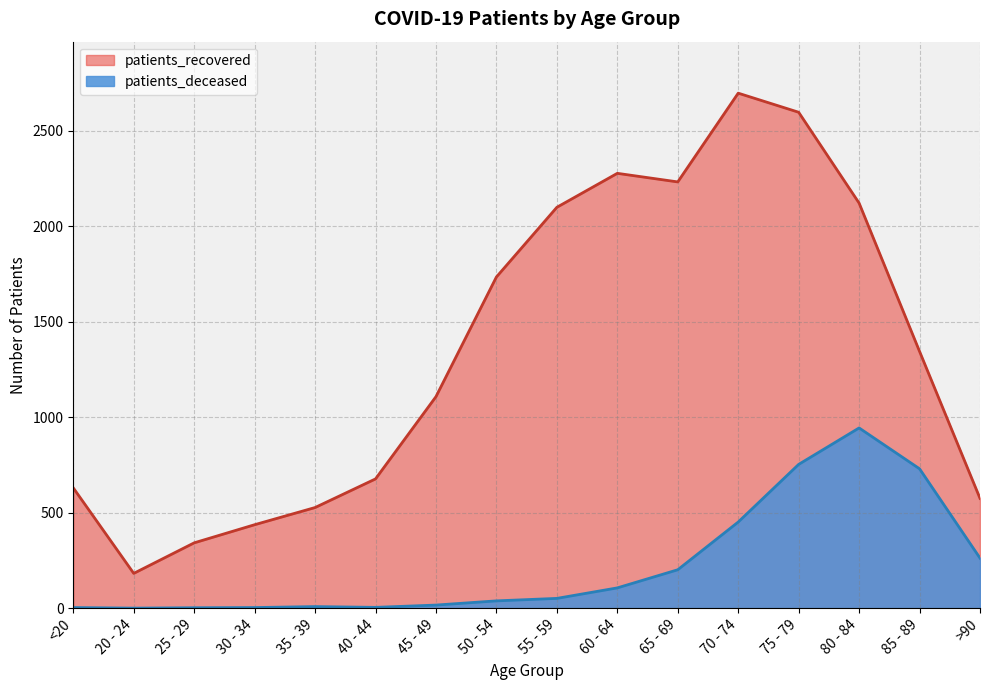

True or false: patients_recovered has a value of 1388 at 60 - 64.

False